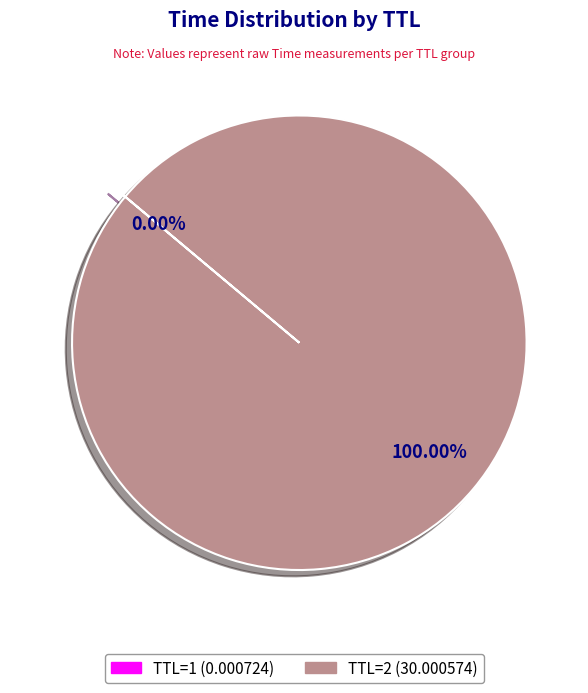

Does TTL=2 (30.000574) account for over 50% of the chart?

Yes